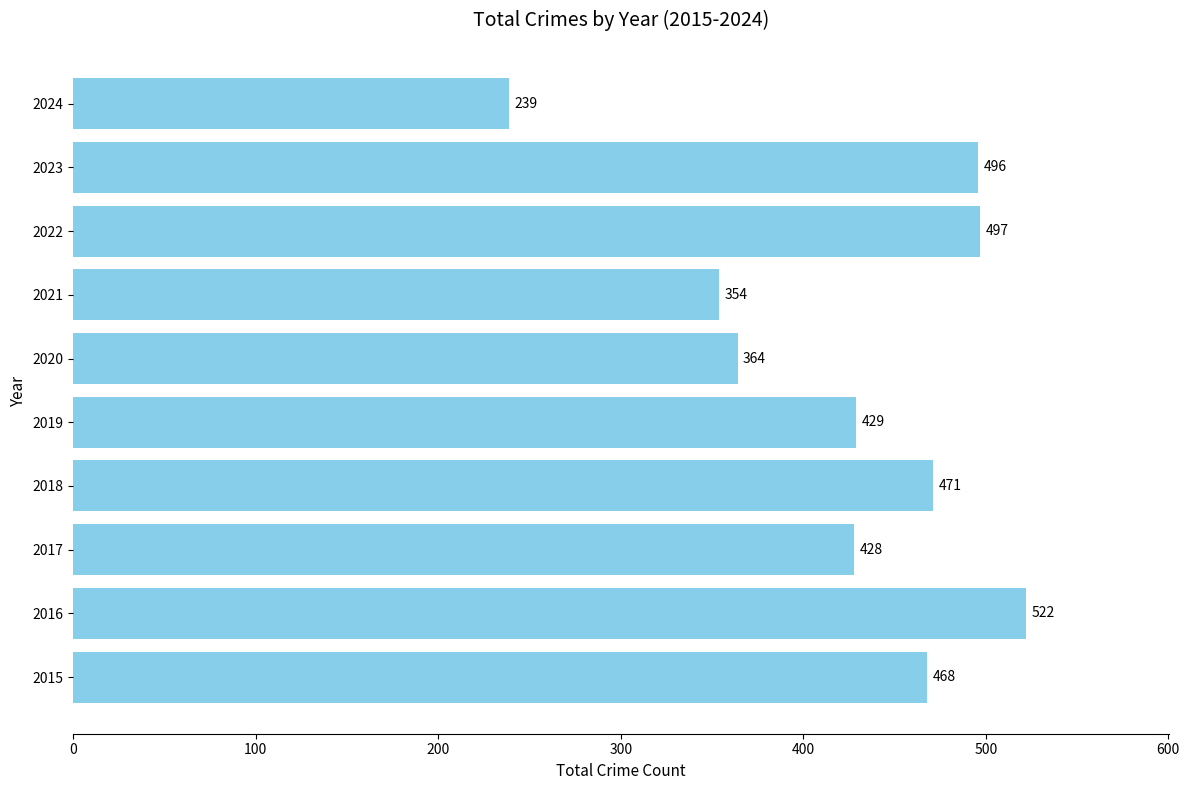

The chart shows a value of 276 at 2023. True or false?

False